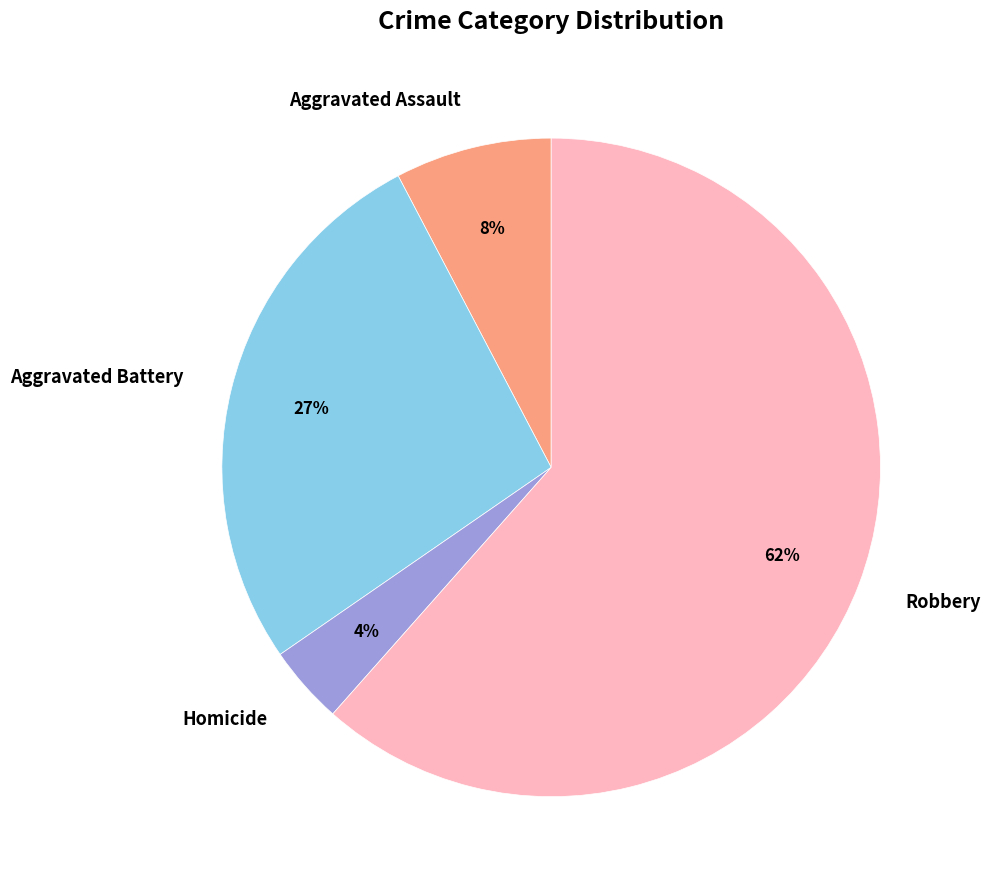

What is the smallest slice in the pie chart?

Homicide